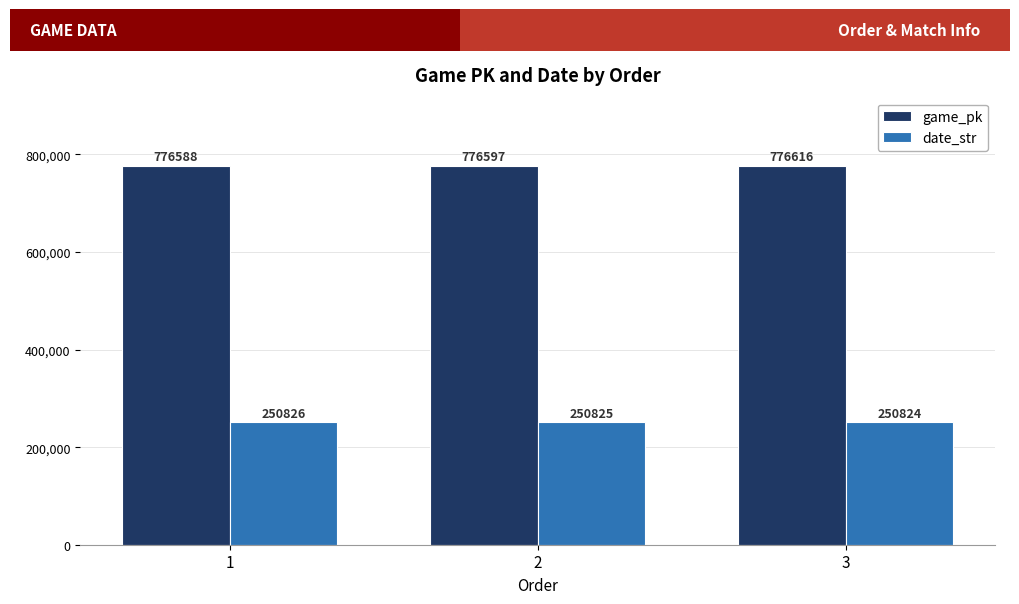

What is the minimum value shown in the chart?

250824